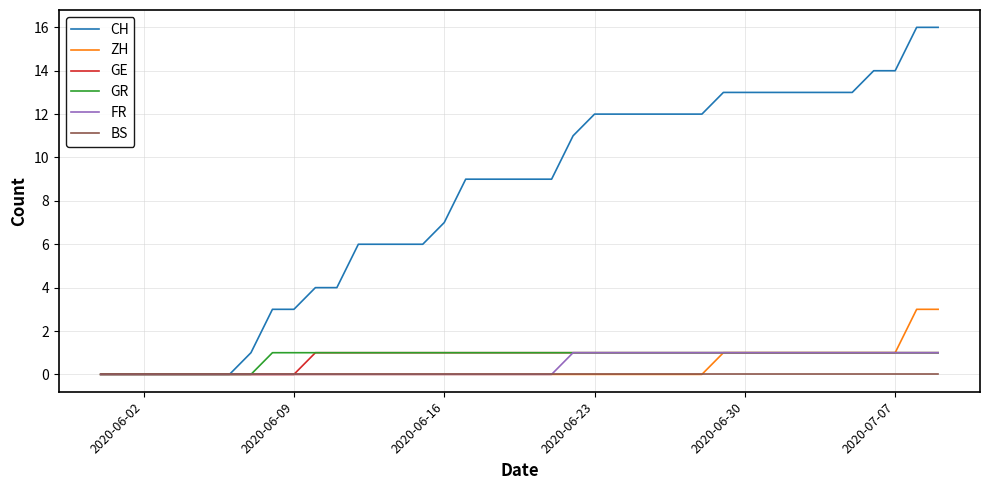

What is the maximum value for GE?

1